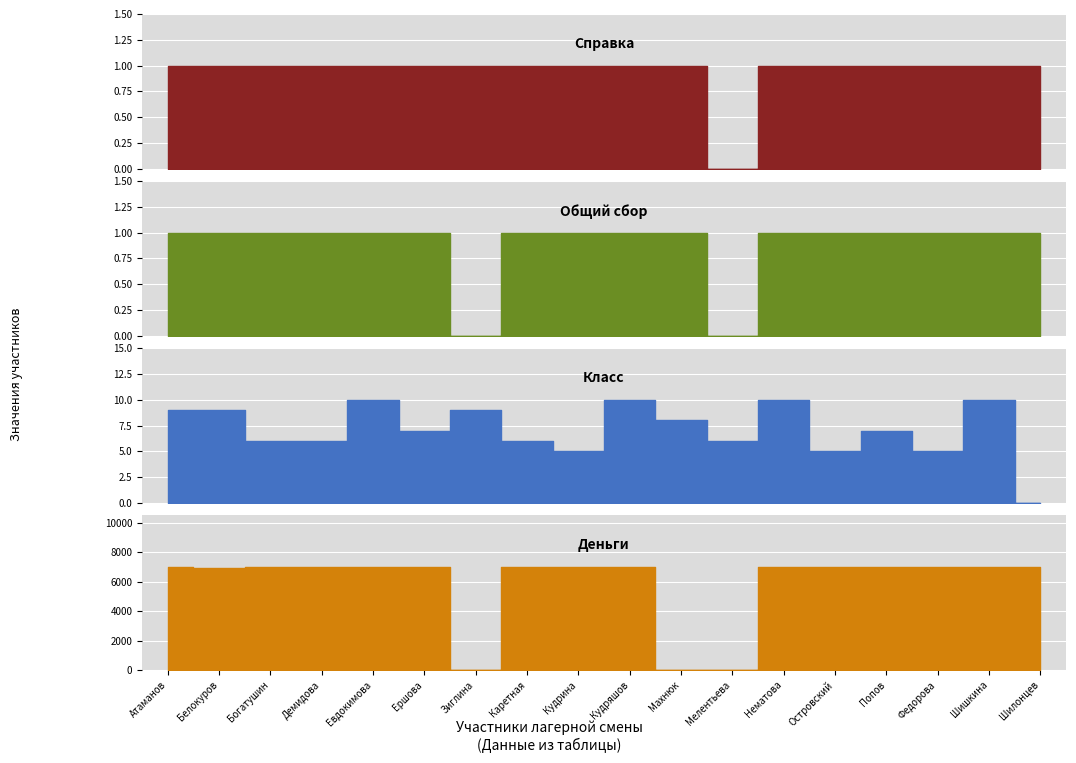

What is the approximate value of Класс at Евдокимова?

10